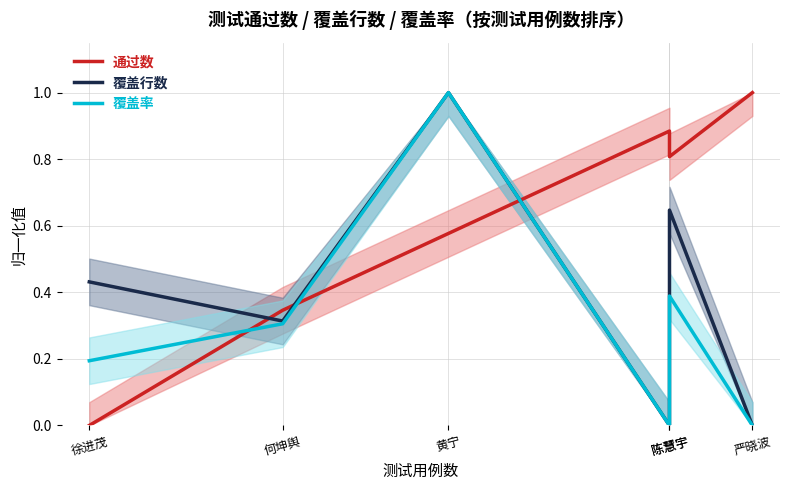

What is the sum of all 通过数 values?

3.6